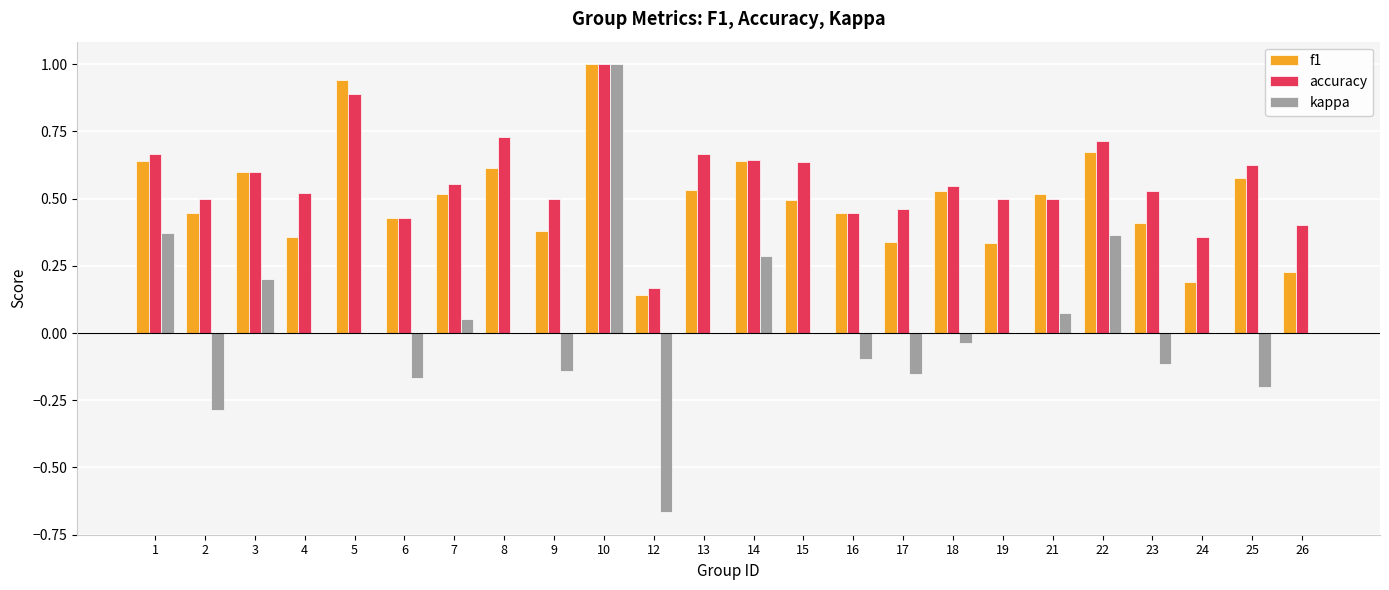

What is the sum of all accuracy values?

13.6